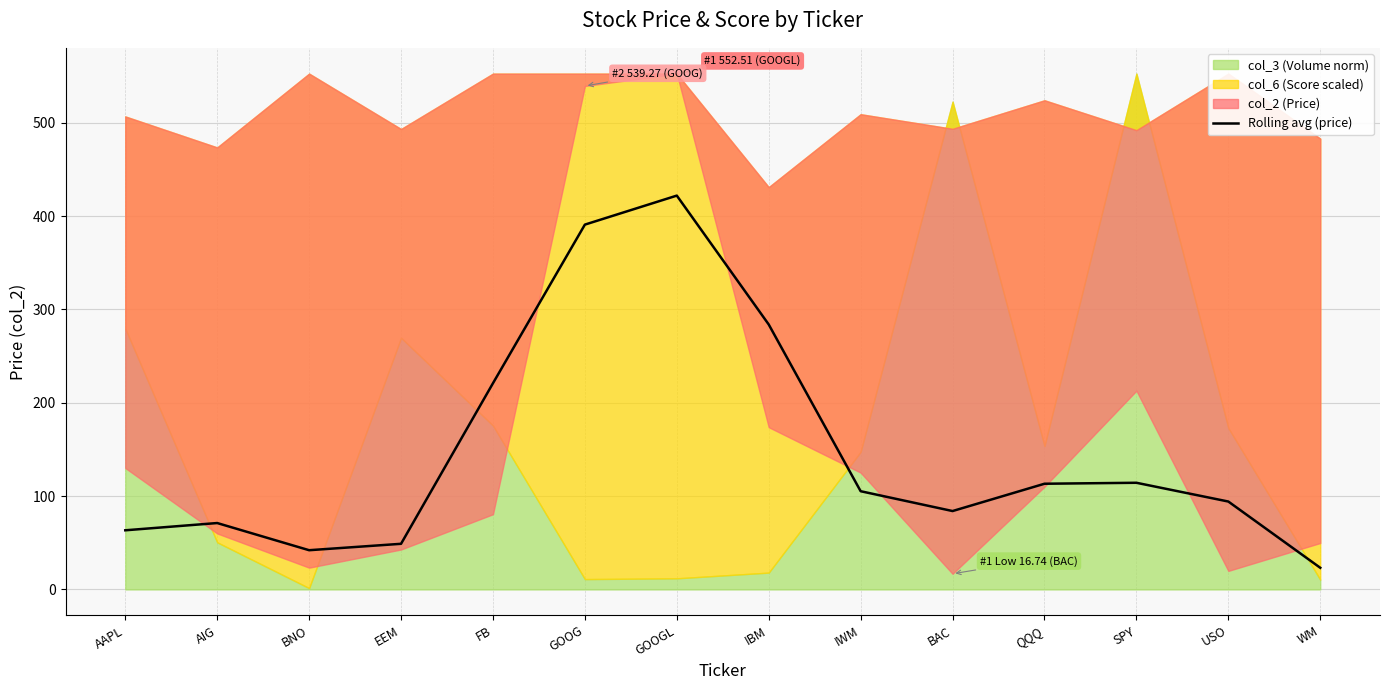

The chart shows a value of 99.5 at IBM. True or false?

False